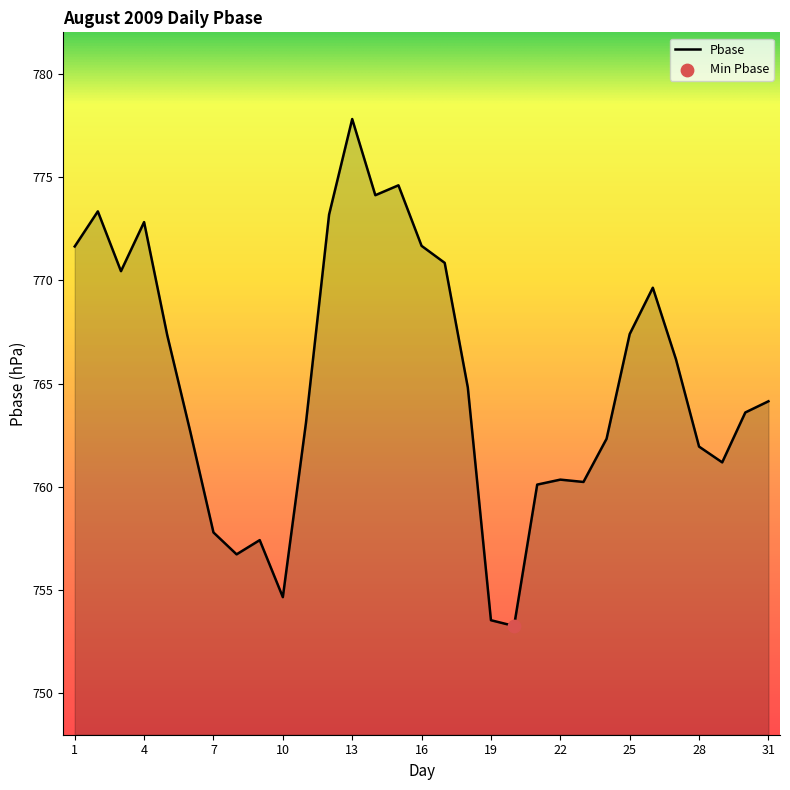

What is the smallest value displayed?

753.3